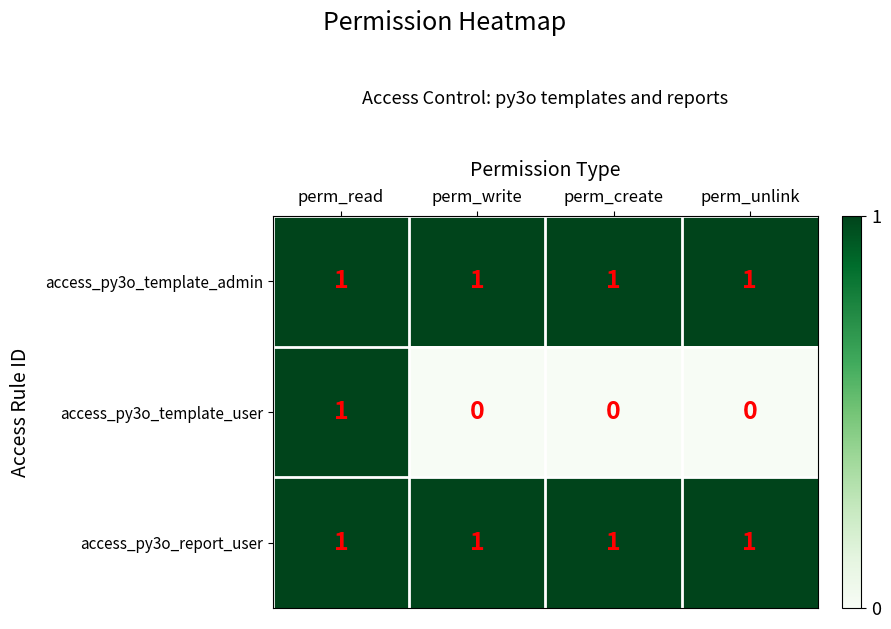

Which series has the largest range (max minus min)?

access_py3o_template_user